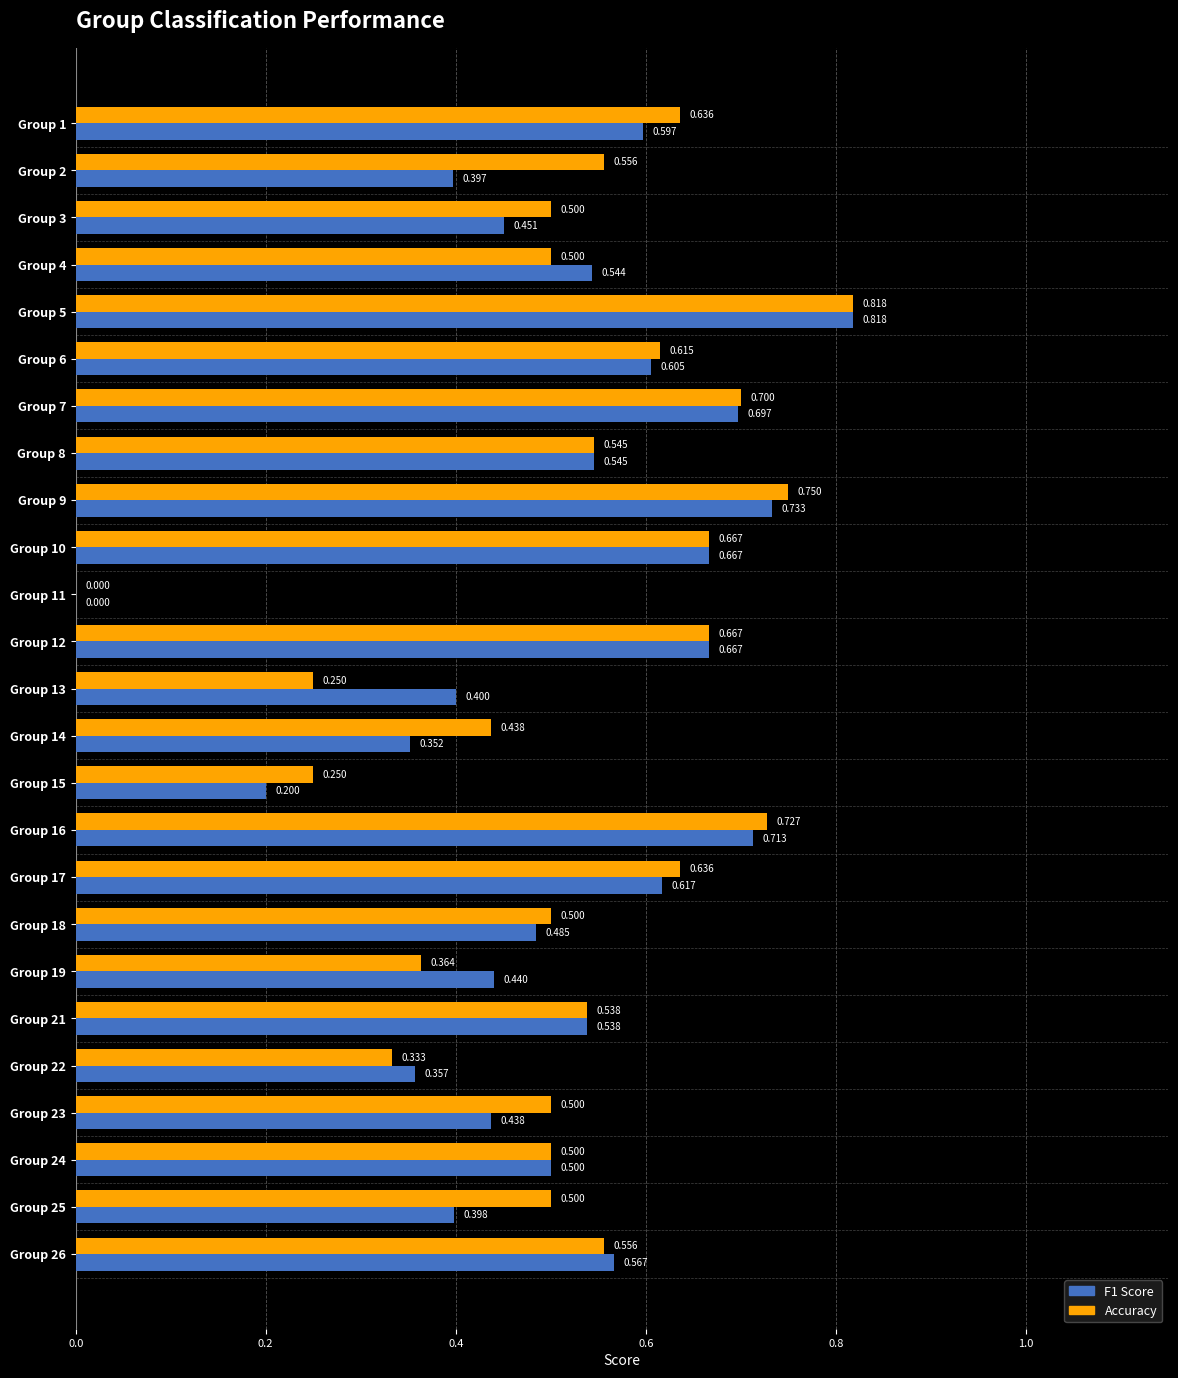

Is the value of Accuracy at Group 25 greater than the value of F1 Score at Group 1?

No